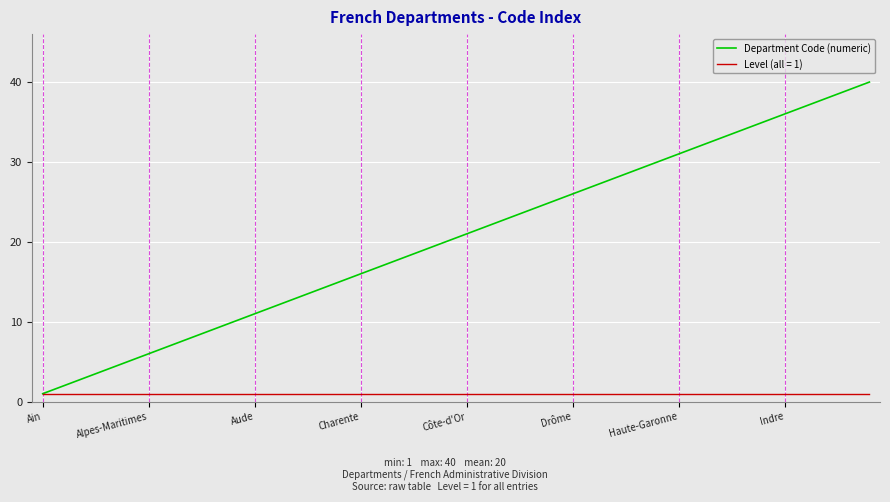

List the series in order of their overall mean, highest first.

Department Code (numeric), Level (all = 1)